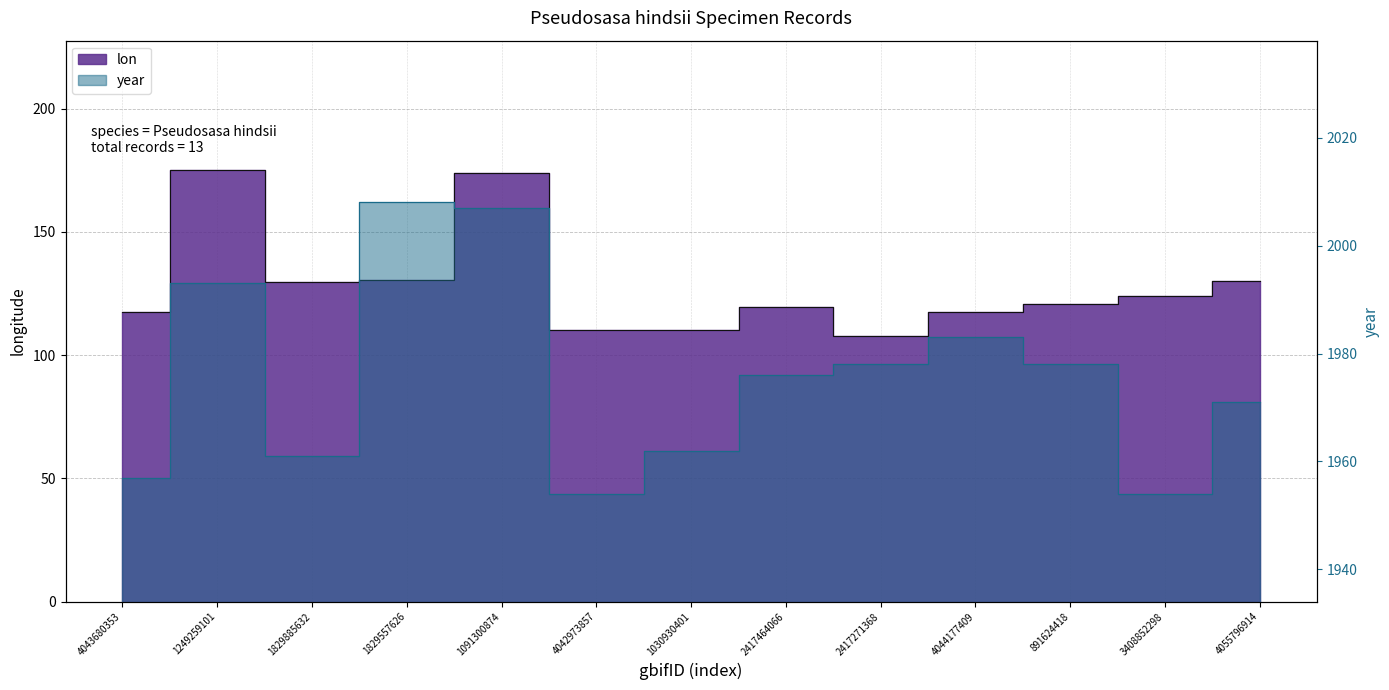

What is the value of the year point at the 12th from the left?

1954.0